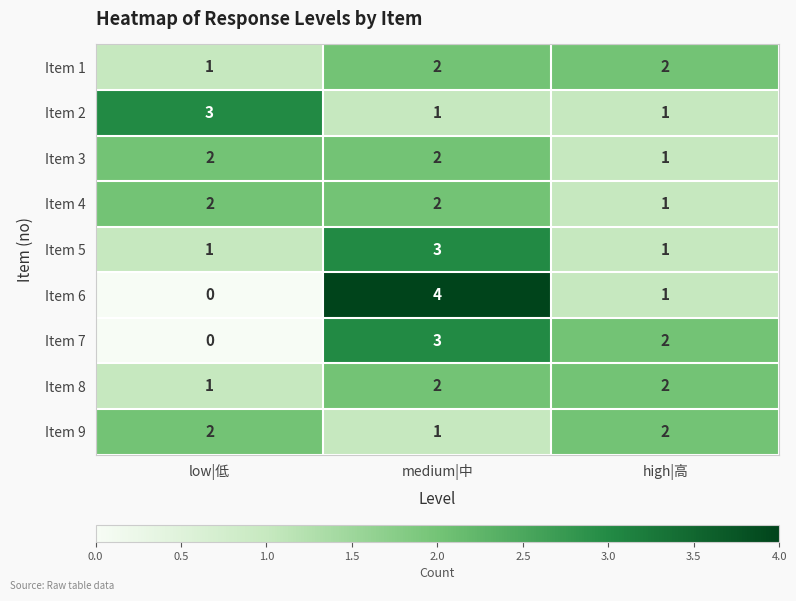

How many Item 1 values are between 1 and 2?

3